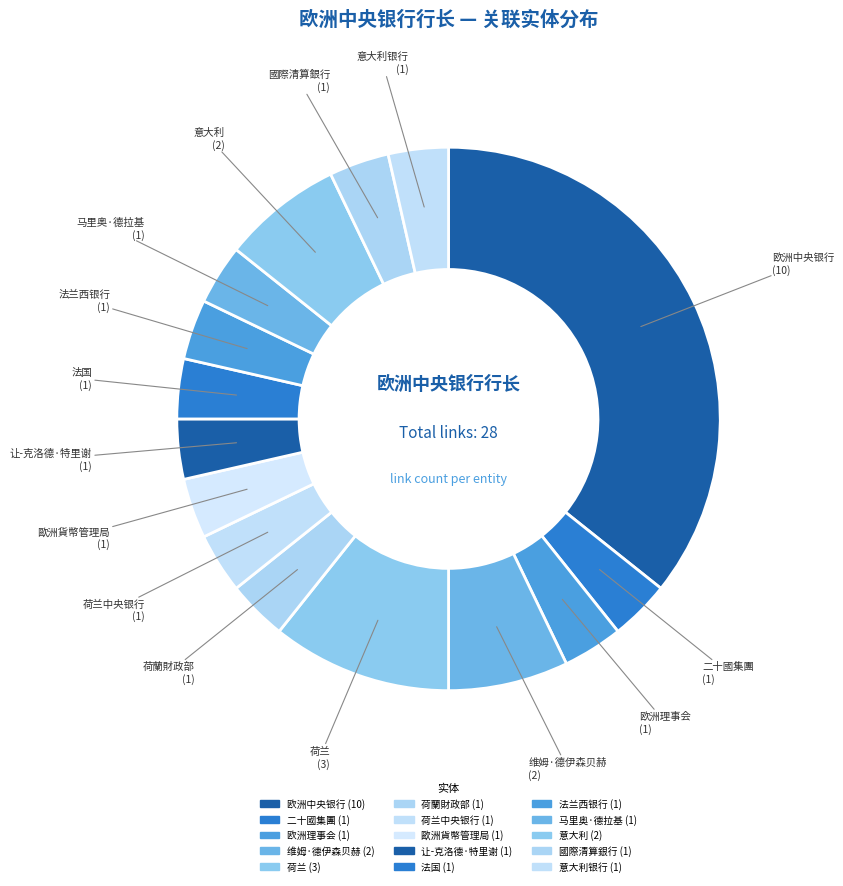

Is there any slice that represents more than half of the pie?

No